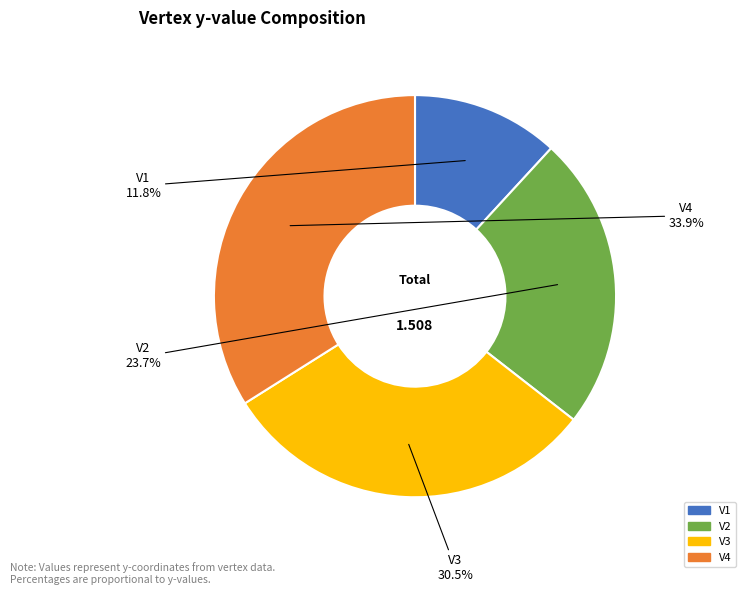

Does V2 account for over 50% of the chart?

No